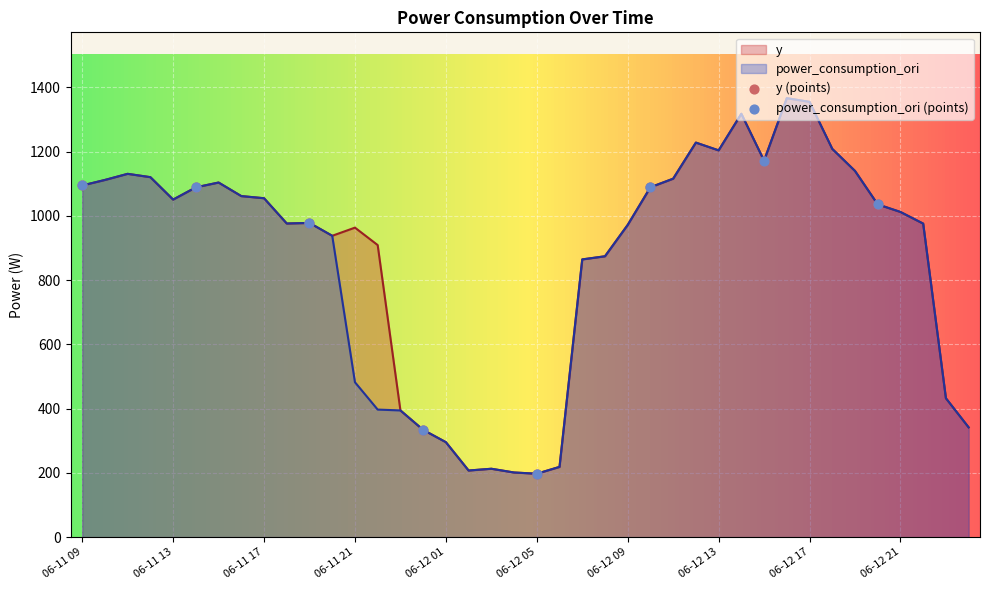

Which series has the largest total across all categories?

y